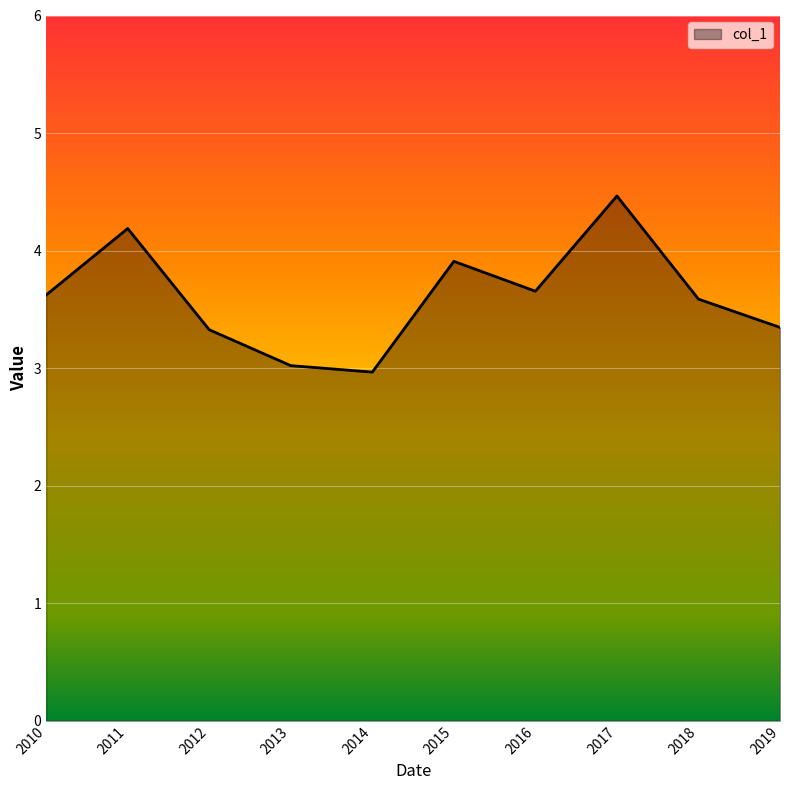

Is it true that the value at 2016 is 1.6?

False